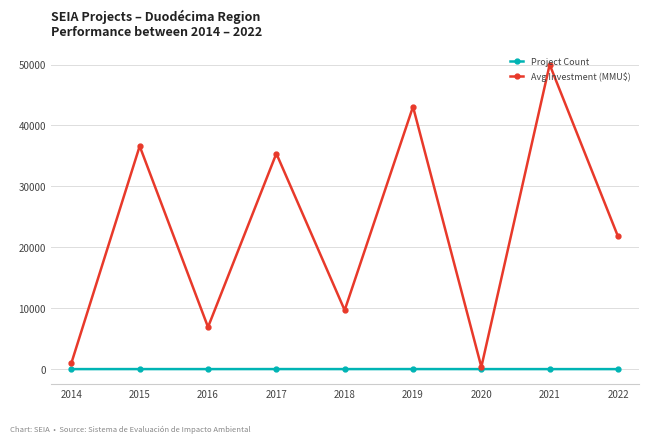

Which category has the highest value in the Avg Investment (MMU$) series?

2021